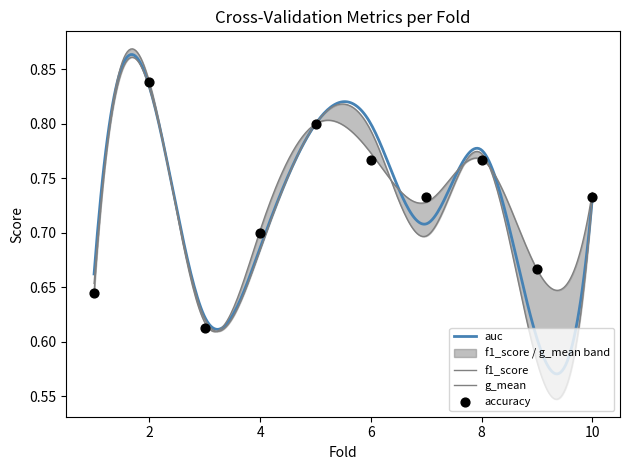

What is the total value across all series at 10?

2.9